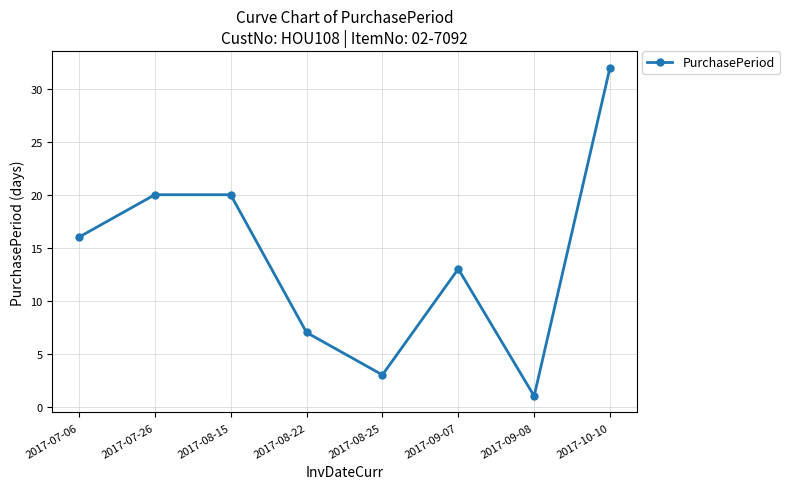

At which category does the data reach its first local valley?

2017-08-25